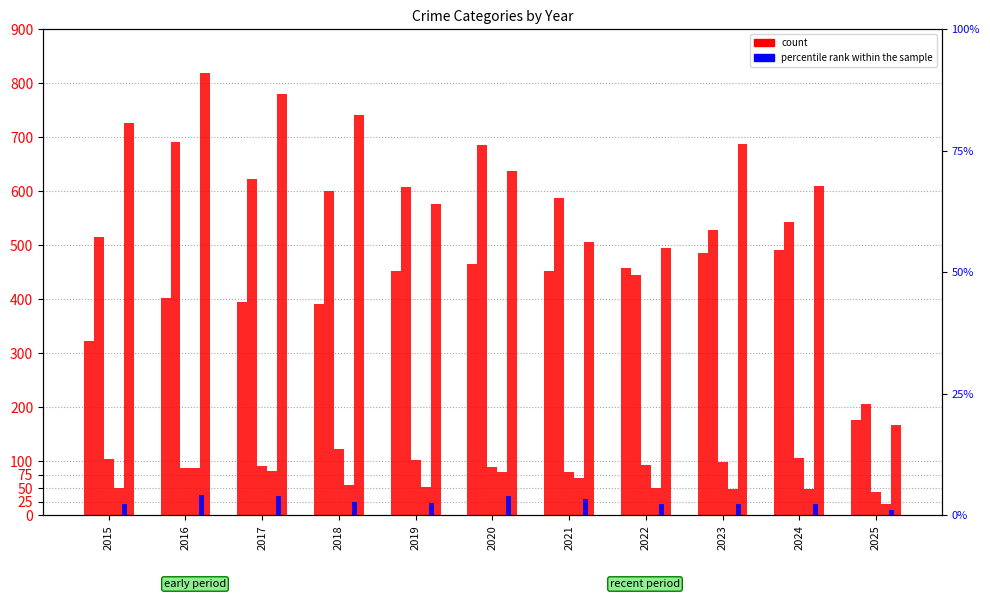

Which series has the largest range (max minus min)?

Robbery